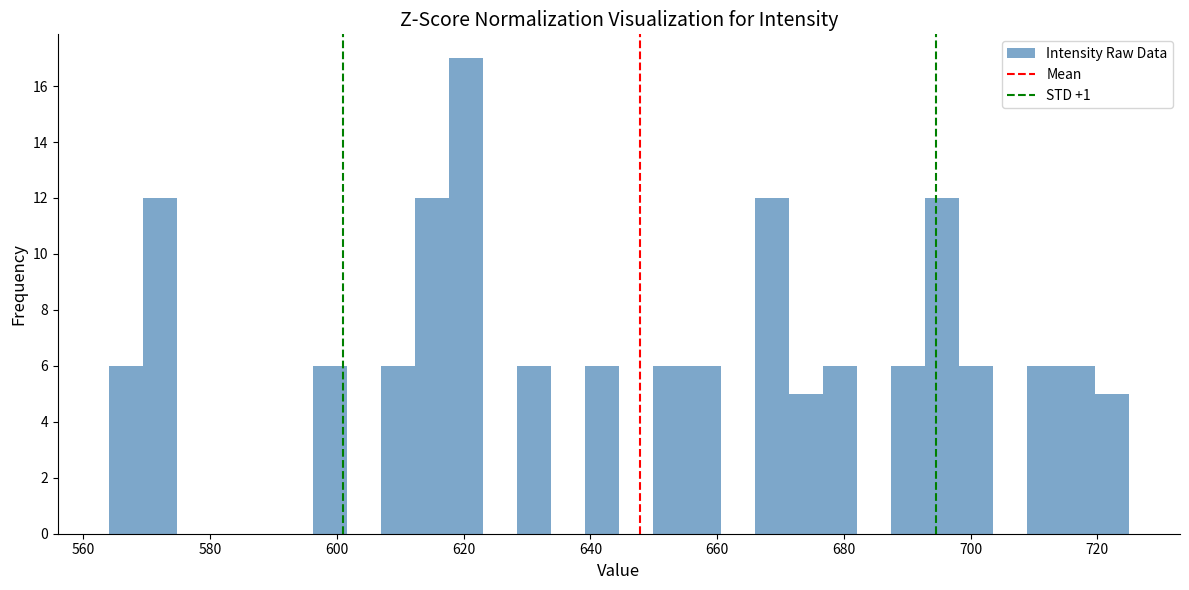

Read against the x-axis, roughly where is the centre of the tallest bar?

620